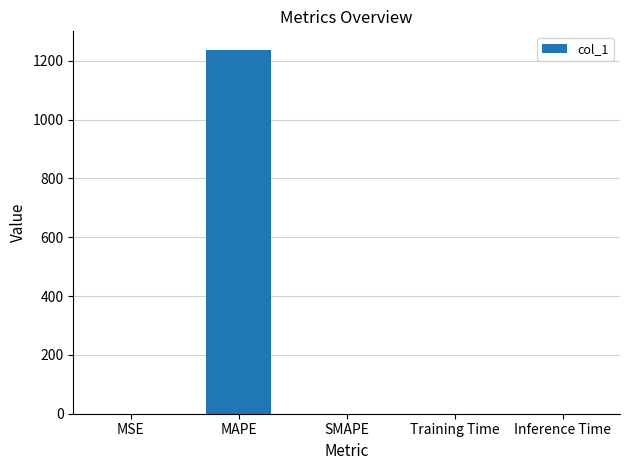

Which label corresponds to the largest value in the chart?

MAPE